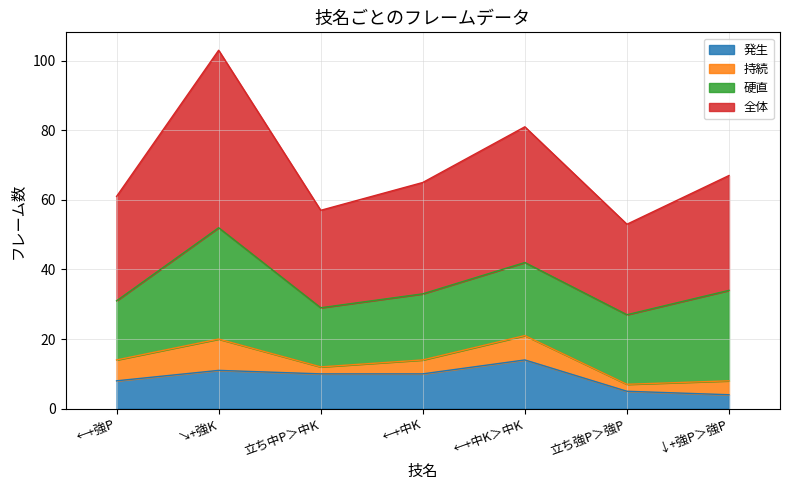

True or false: 全体 has a value of 25 at 立ち中P＞中K.

False